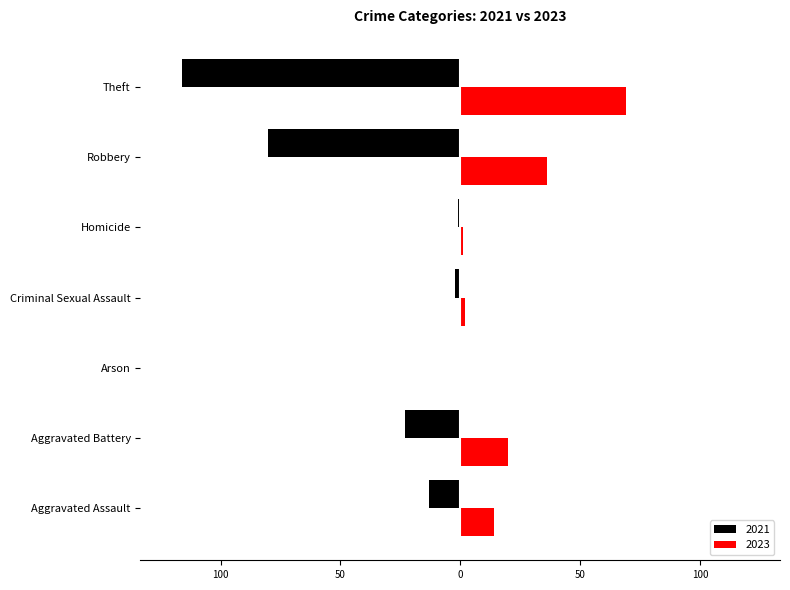

At which label is 2021 closest to -58?

Robbery